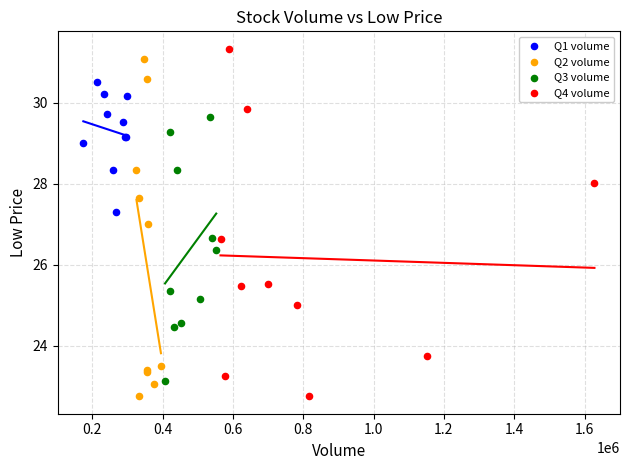

What are all the series names shown in the legend?

Q1 volume, Q2 volume, Q3 volume, Q4 volume